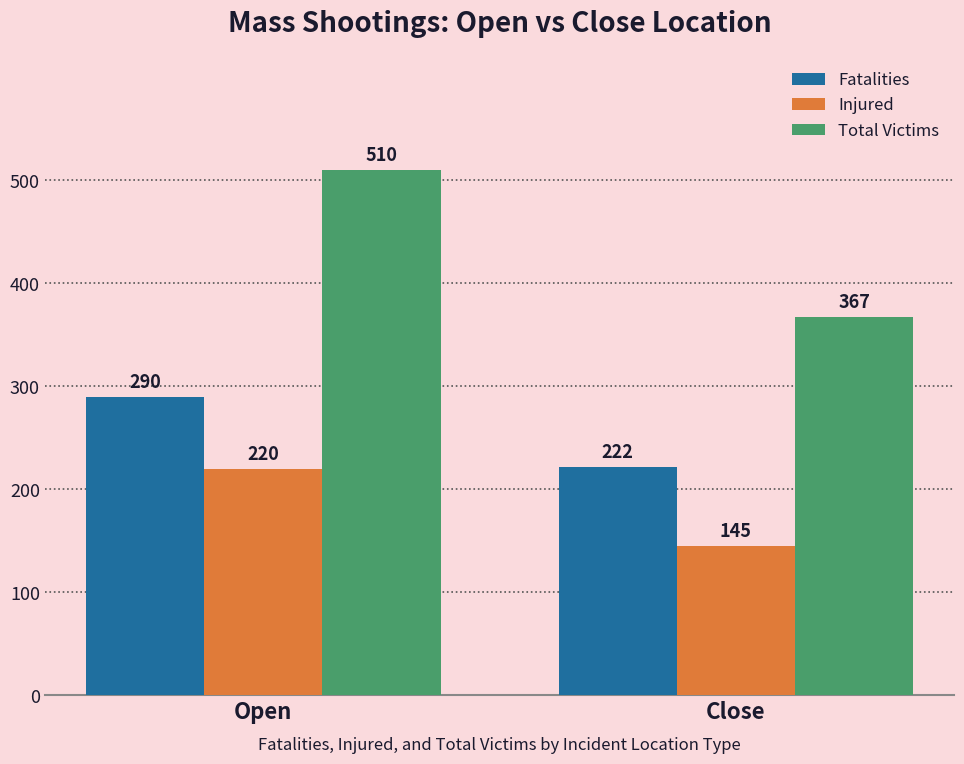

Is it true that Injured equals 190 at Close?

False